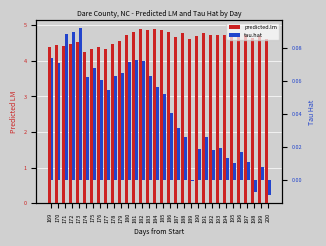

What is the sum of the tau.hat values at 190 and 177?

0.1